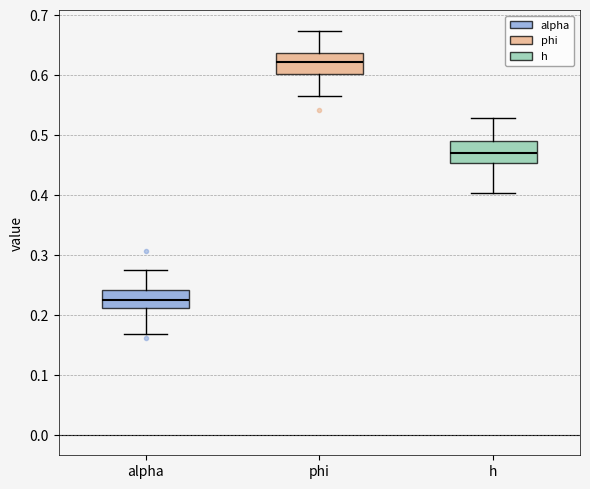

Reading left to right, transcribe this box plot: for each box, give where its median line is, the range the box spans, and where its two whiskers end, as read against the y-axis. The values are not printed on the chart, so give them approximately, as read against the axis.

alpha: median 0.22, box 0.21 to 0.24, whiskers 0.17 to 0.27
phi: median 0.62, box 0.60 to 0.64, whiskers 0.56 to 0.67
h: median 0.47, box 0.45 to 0.49, whiskers 0.40 to 0.53